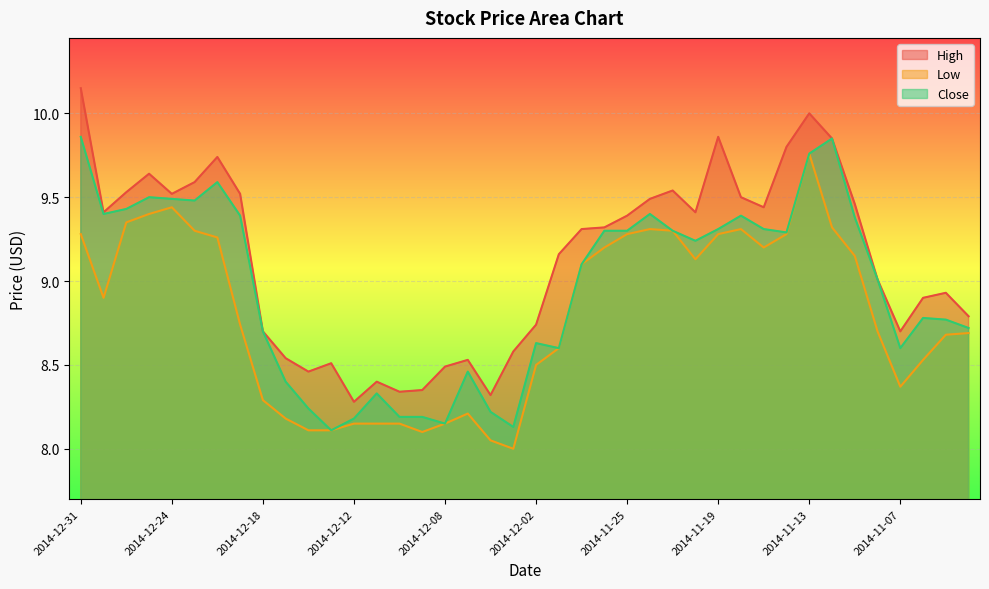

How many lines are shown in the chart?

3